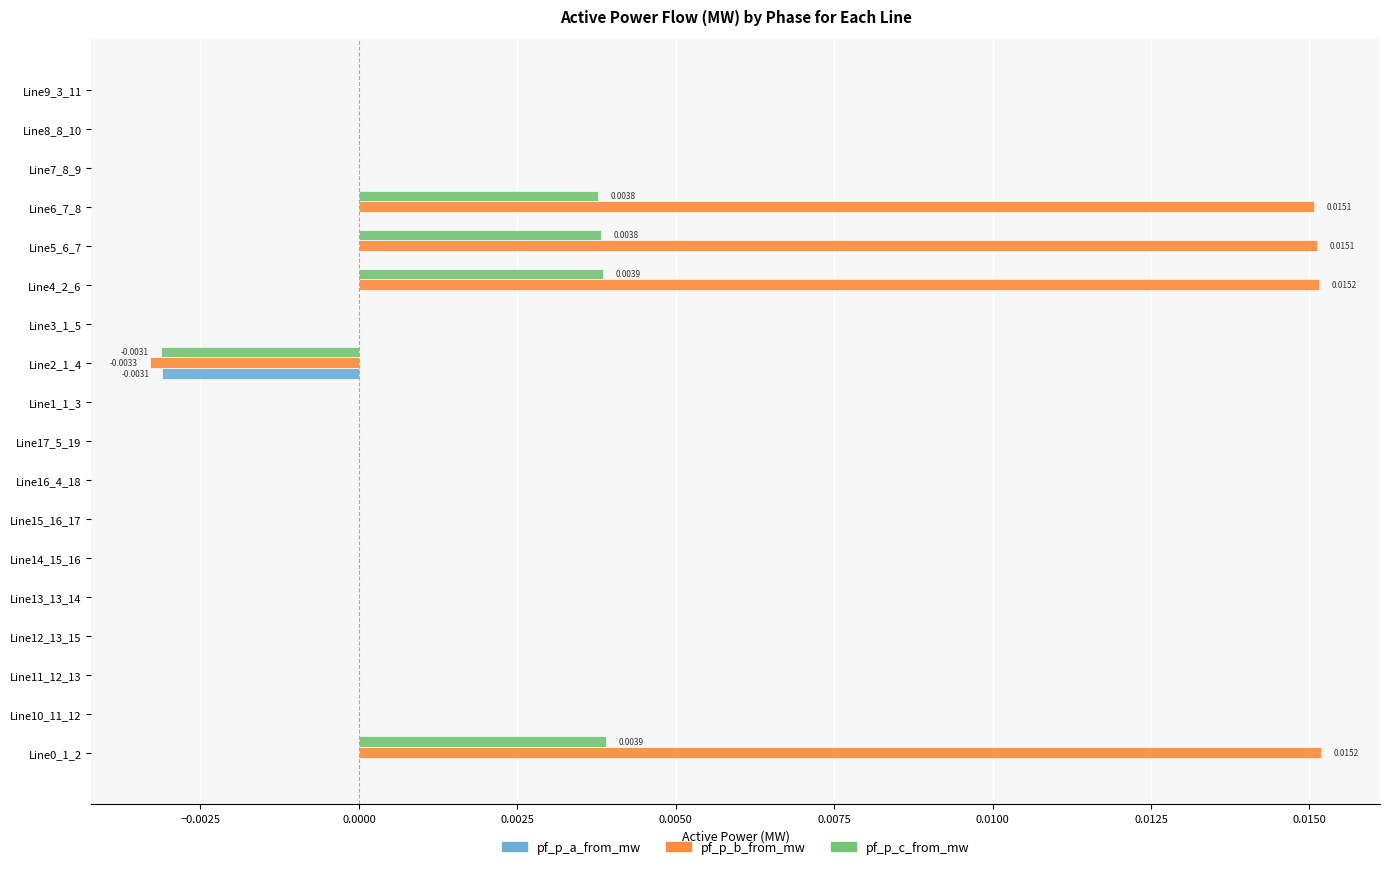

Which series has the largest total across all categories?

pf_p_b_from_mw